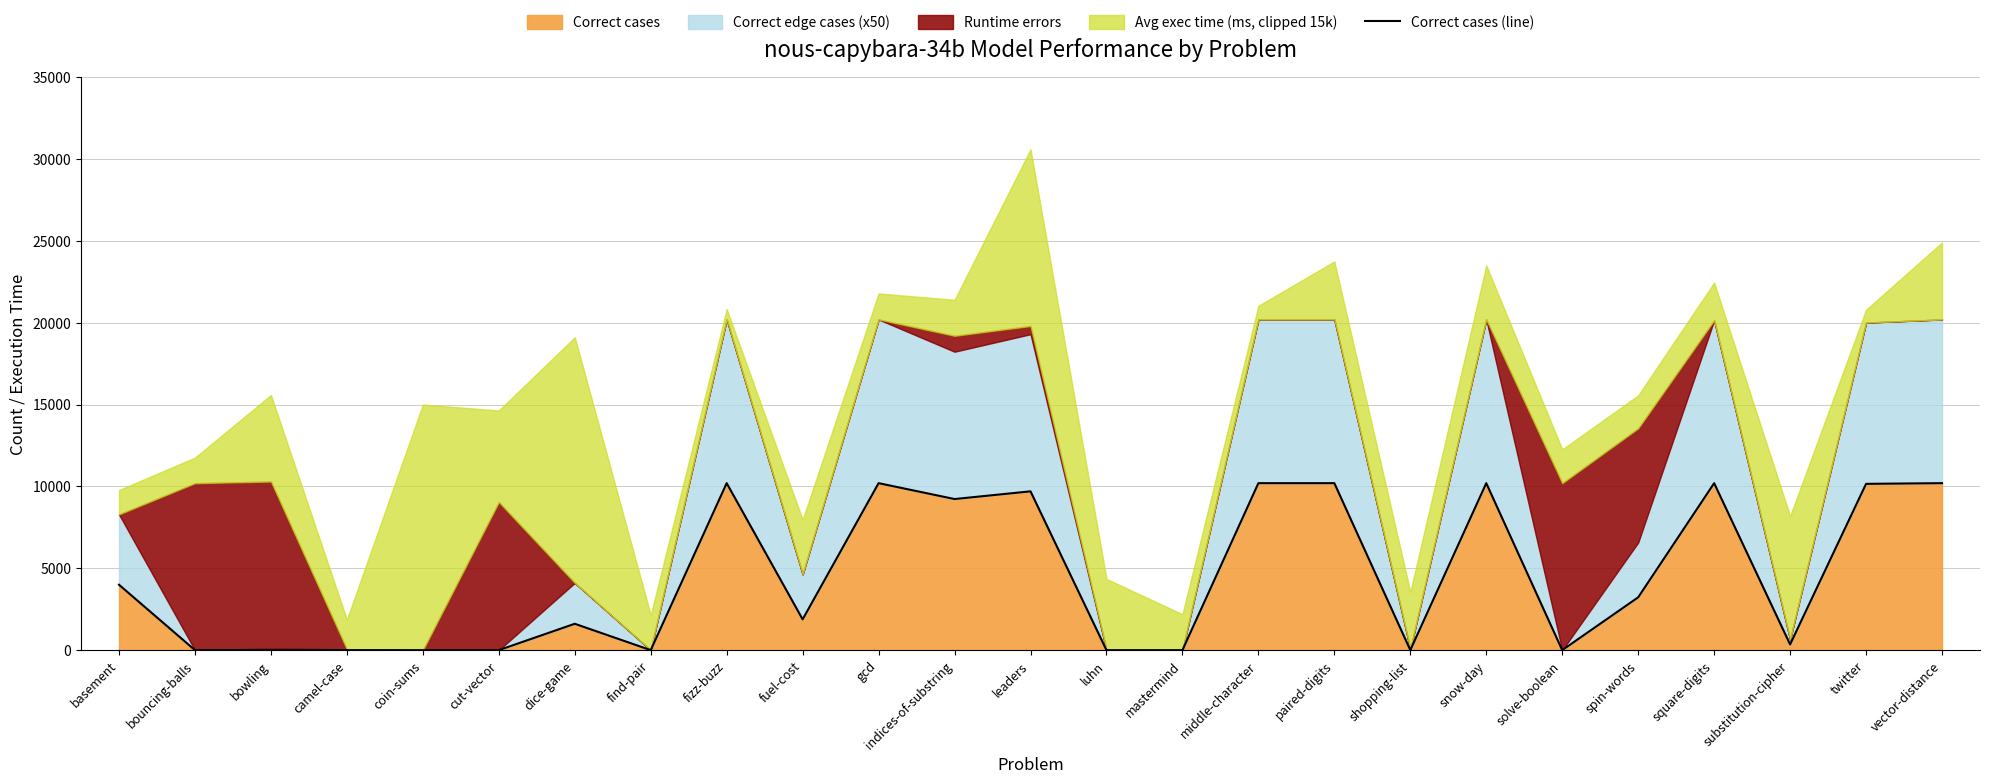

Reading left to right, transcribe all the data shown in this chart.

basement=3995	bouncing-balls=0	bowling=5	camel-case=1	coin-sums=0	cut-vector=0	dice-game=1611	find-pair=0	fizz-buzz=10200	fuel-cost=1881	gcd=10200	indices-of-substring=9230	leaders=9700	luhn=0	mastermind=0	middle-character=10200	paired-digits=10200	shopping-list=2	snow-day=10200	solve-boolean=0	spin-words=3227	square-digits=10199	substitution-cipher=349	twitter=10158	vector-distance=10200